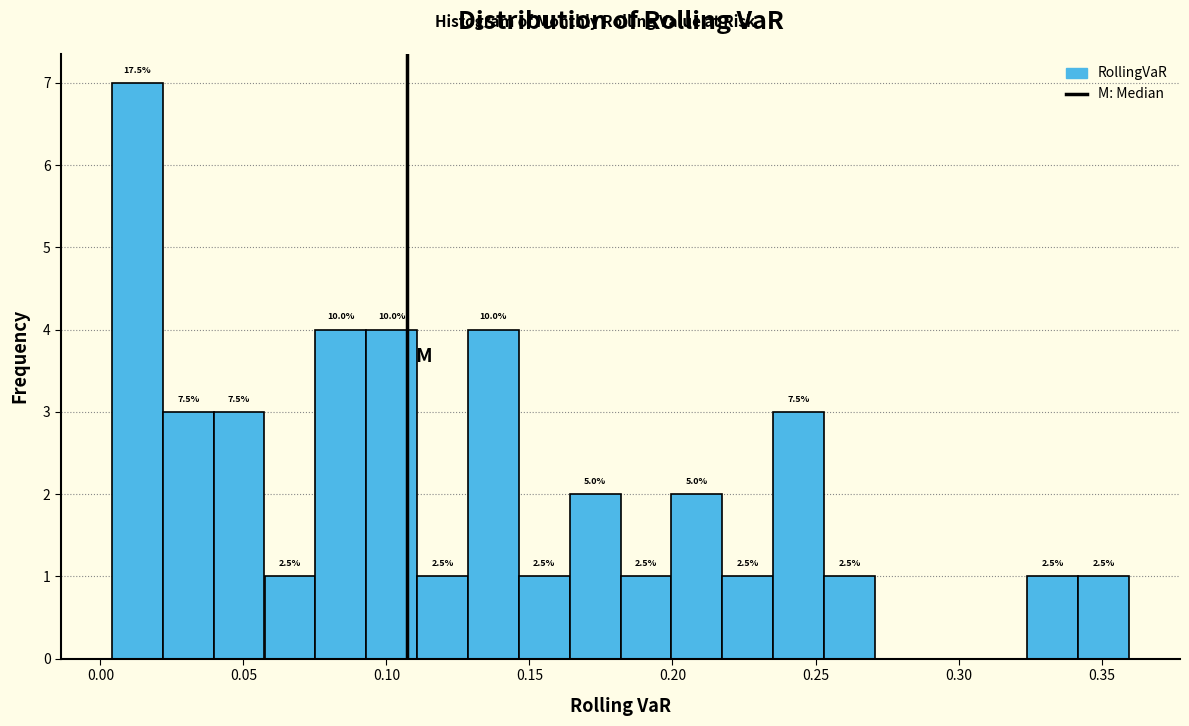

Around what value on the x-axis is the tallest bar? Give the approximate position of its centre, as read against the axis.

0.015